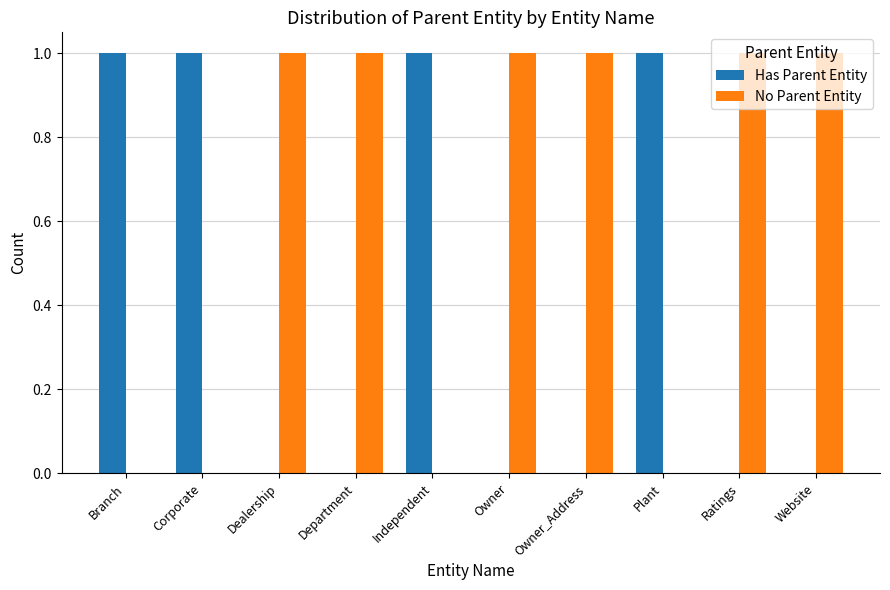

True or false: Has Parent Entity has a value of 1 at Corporate.

True